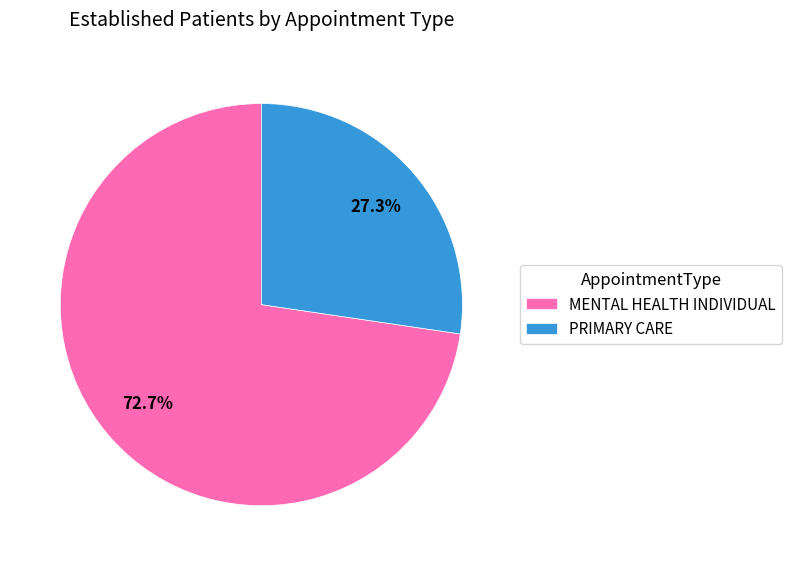

Is there a majority slice in this chart?

Yes